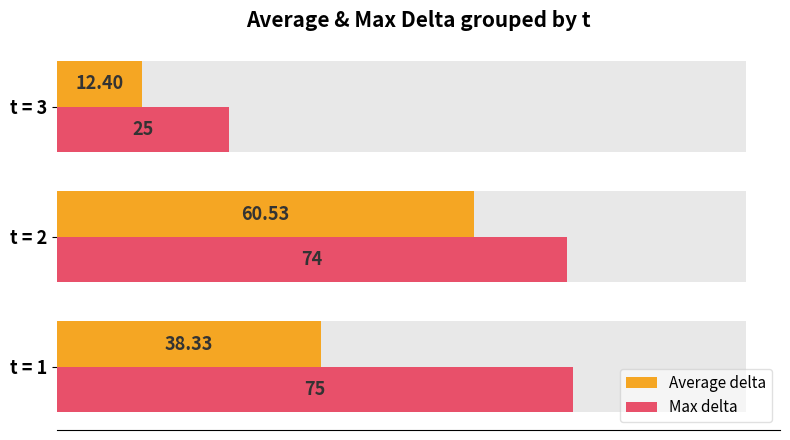

Is it true that Average delta equals 99.6 at t = 2?

False